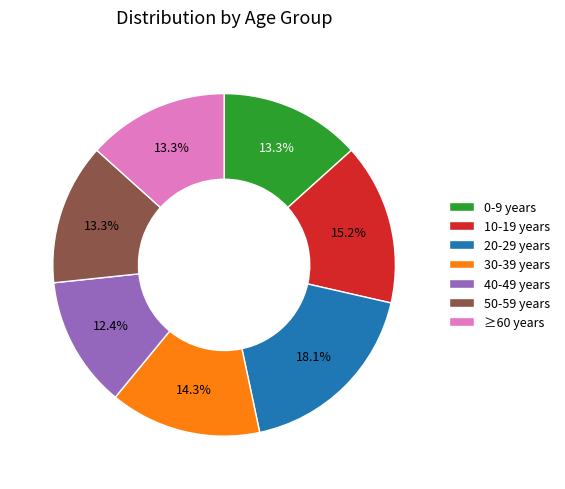

Is 0-9 years the majority of the pie?

No